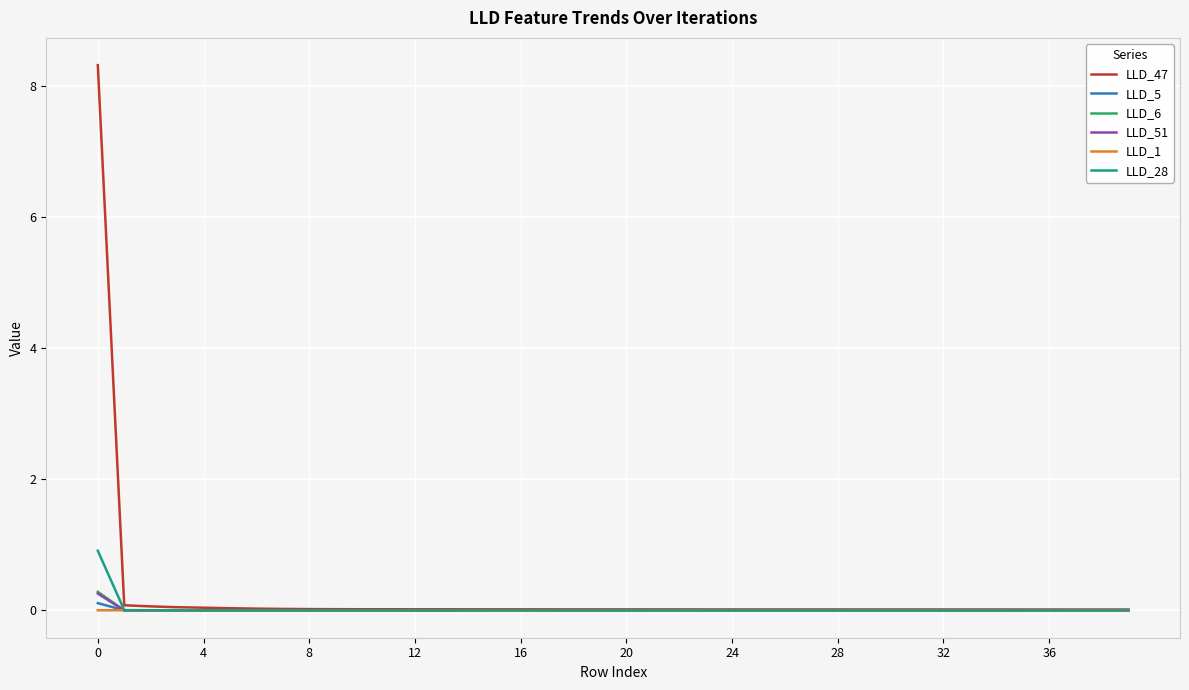

True or false: LLD_1 has more than 1 interior local peaks.

True